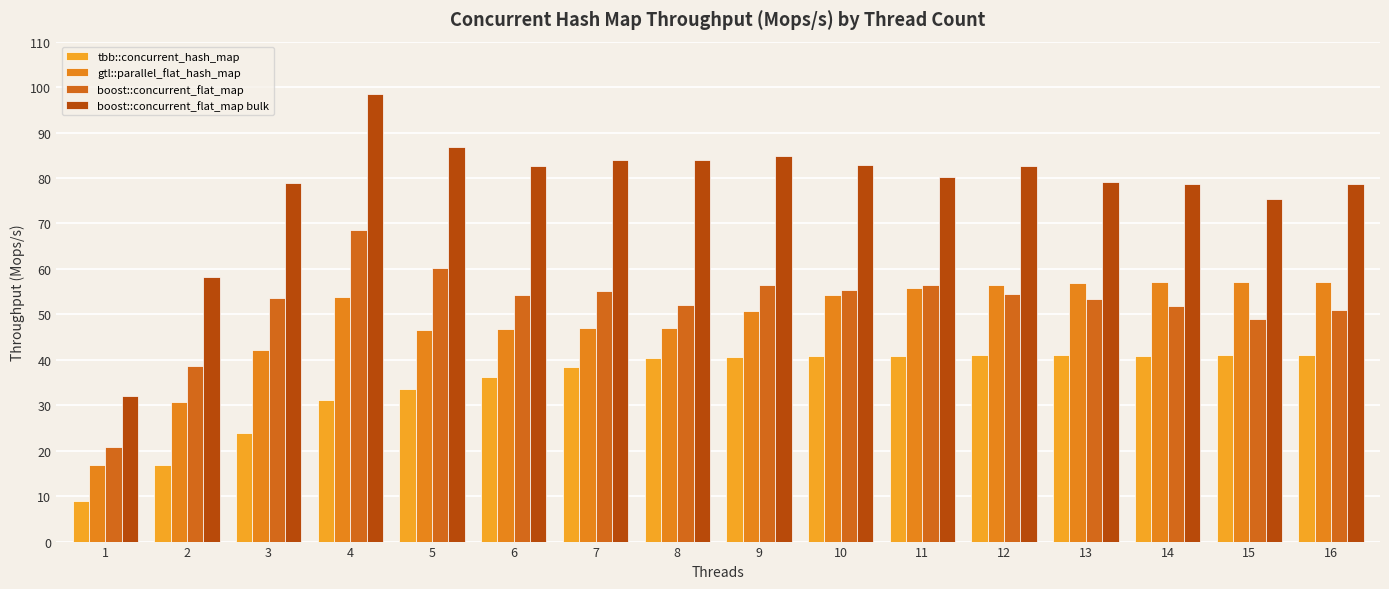

How many series are shown in this chart?

4